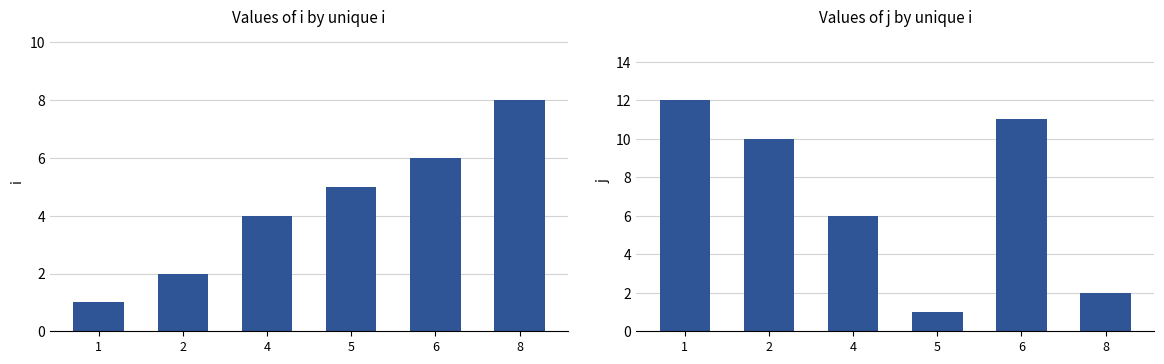

Reading left to right, extract all data points from this chart.

i: 1	2	4	5	6	8
j: 12	10	6	1	11	2